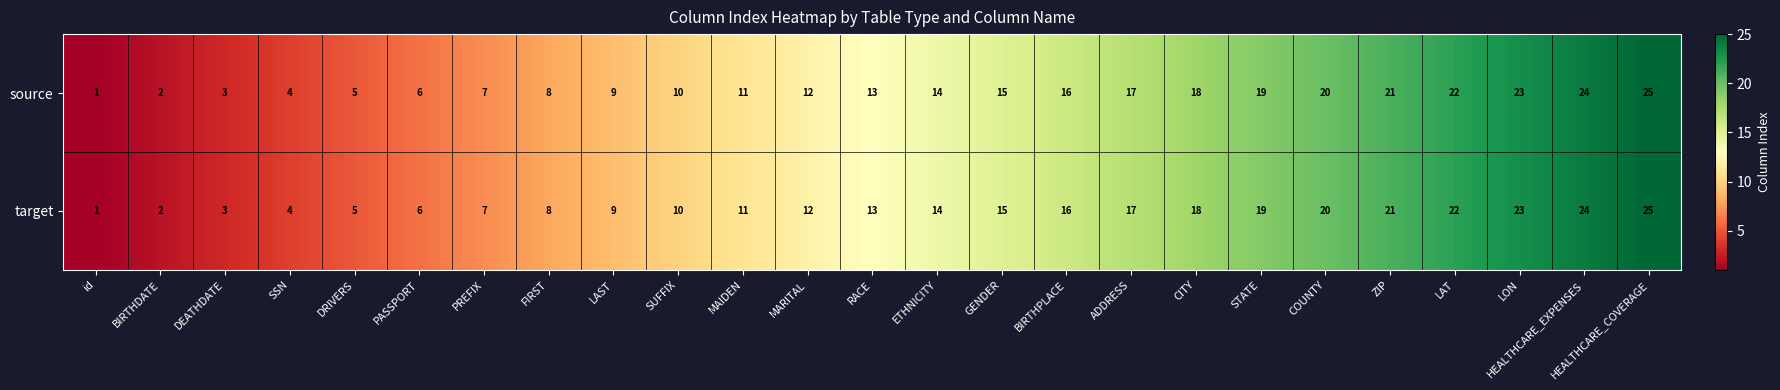

What is the sum of all source values?

325